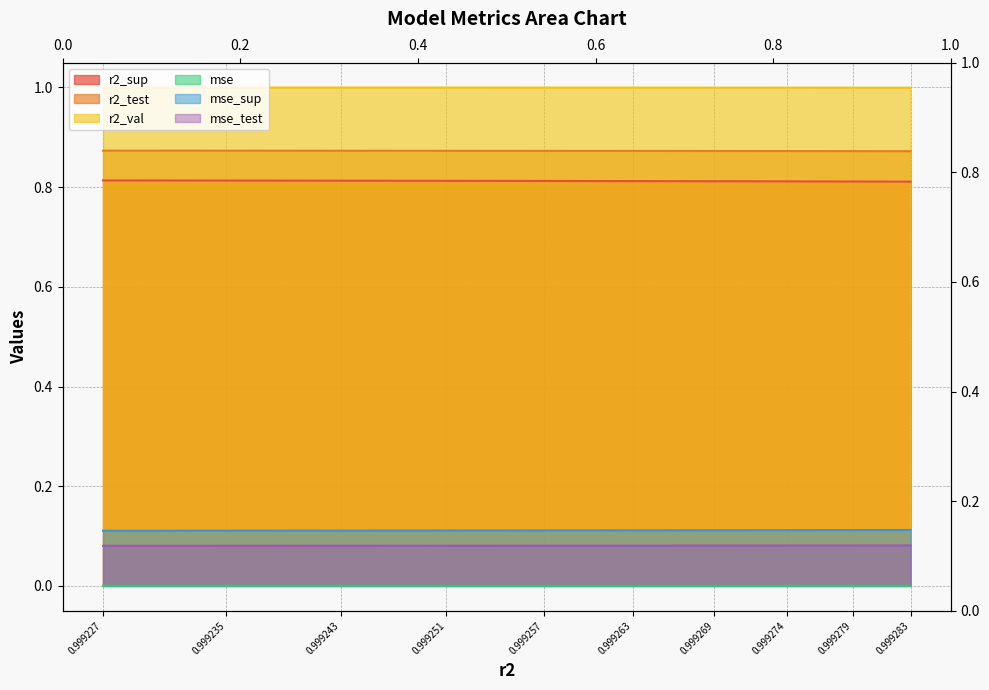

What is the value of the r2_test point at the 10th from the left?

0.9